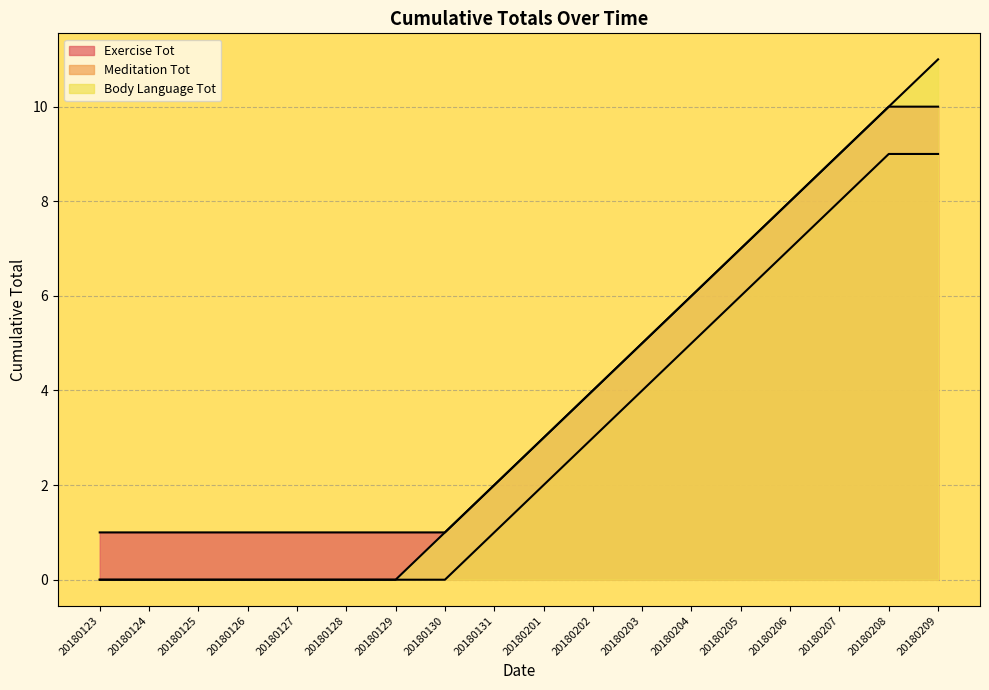

How many lines are shown in the chart?

3